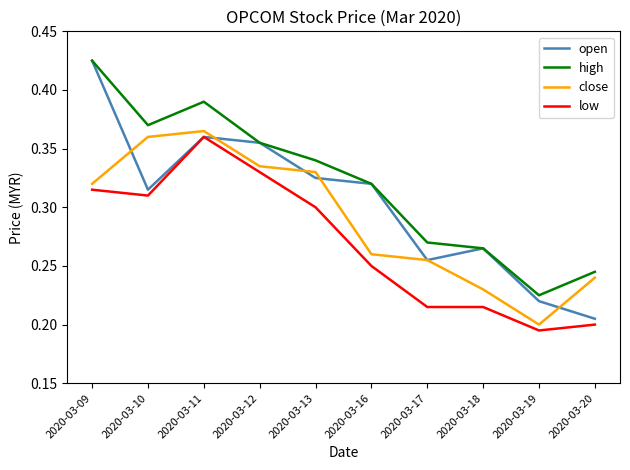

Which series changed the most between 2020-03-09 and 2020-03-20?

open